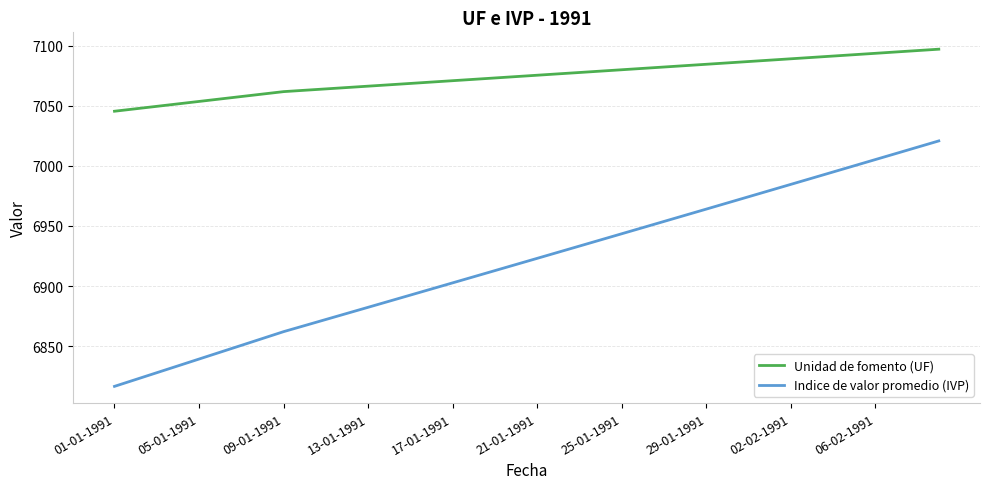

Which series has the largest range (max minus min)?

Indice de valor promedio (IVP)